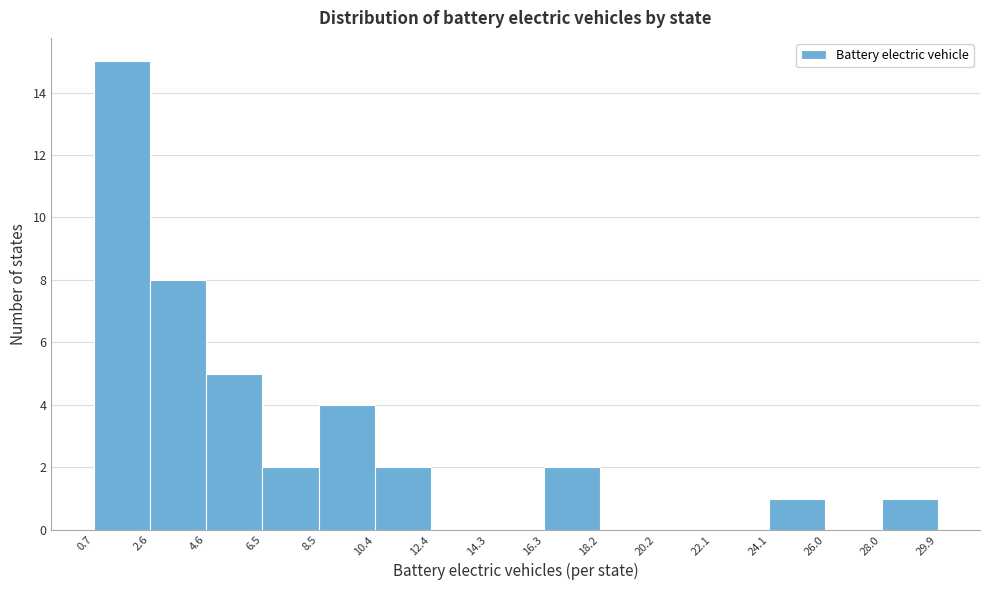

Reading left to right, transcribe this chart: for each bar, give the range it covers on the x-axis and its height. The values are not printed on the chart, so give them approximately, as read against the axis.

0.7 to 2.6: 15
2.6 to 4.6: 8
4.6 to 6.5: 5
6.5 to 8.5: 2
8.5 to 10.4: 4
10.4 to 12.4: 2
12.4 to 14.3: 0
14.3 to 16.3: 0
16.3 to 18.2: 2
18.2 to 20.2: 0
20.2 to 22.1: 0
22.1 to 24.1: 0
24.1 to 26.0: 1
26.0 to 28.0: 0
28.0 to 29.9: 1